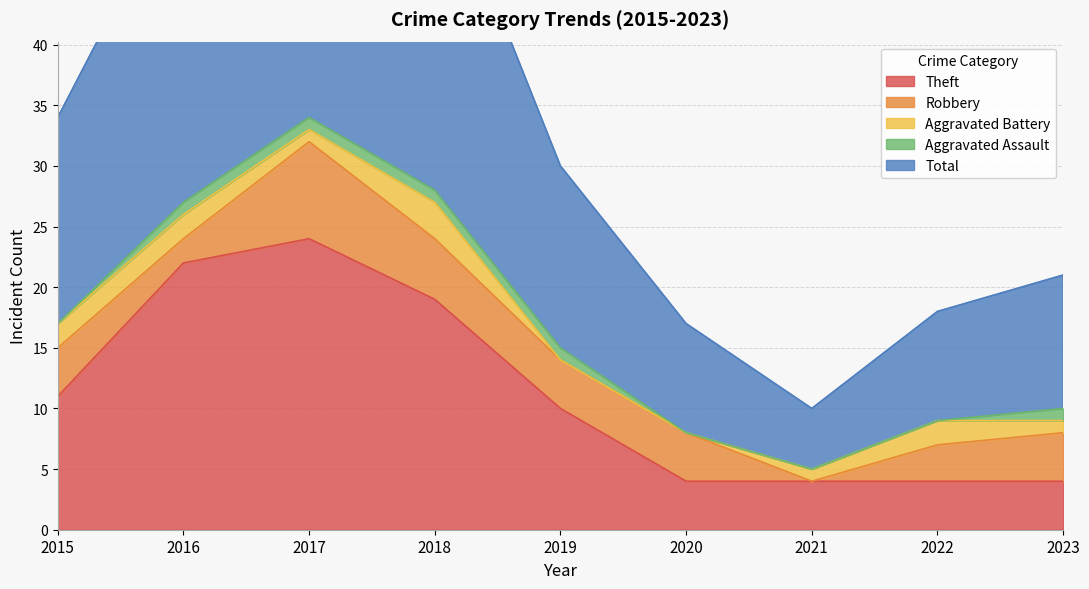

True or false: Aggravated Battery and Theft cross at least once.

False